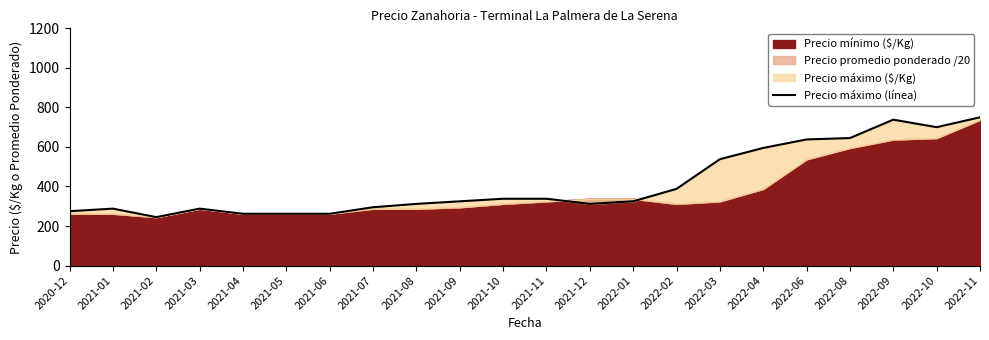

How many data points are above 325?

10